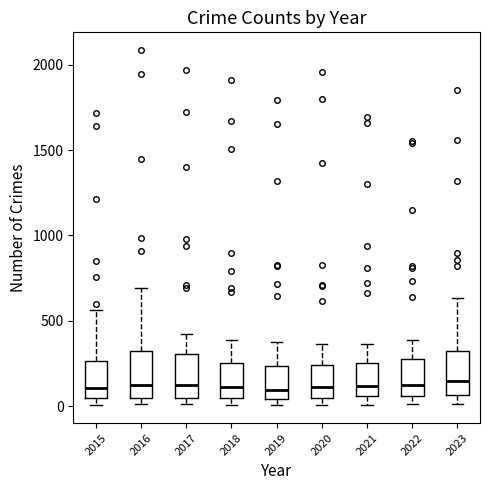

Reading left to right, read every box against the y-axis: the position of its median line, the range the box covers, and the ends of its whiskers. The values are not printed on the chart, so give them approximately, as read against the axis.

2015: median 100, box 50 to 250, whiskers 0 to 550
2016: median 150, box 50 to 300, whiskers 0 to 700
2017: median 100, box 50 to 300, whiskers 0 to 400
2018: median 100, box 50 to 250, whiskers 0 to 400
2019: median 100, box 50 to 250, whiskers 0 to 400
2020: median 100, box 50 to 250, whiskers 0 to 350
2021: median 100, box 50 to 250, whiskers 0 to 350
2022: median 100, box 50 to 250, whiskers 0 to 400
2023: median 150, box 50 to 300, whiskers 0 to 650